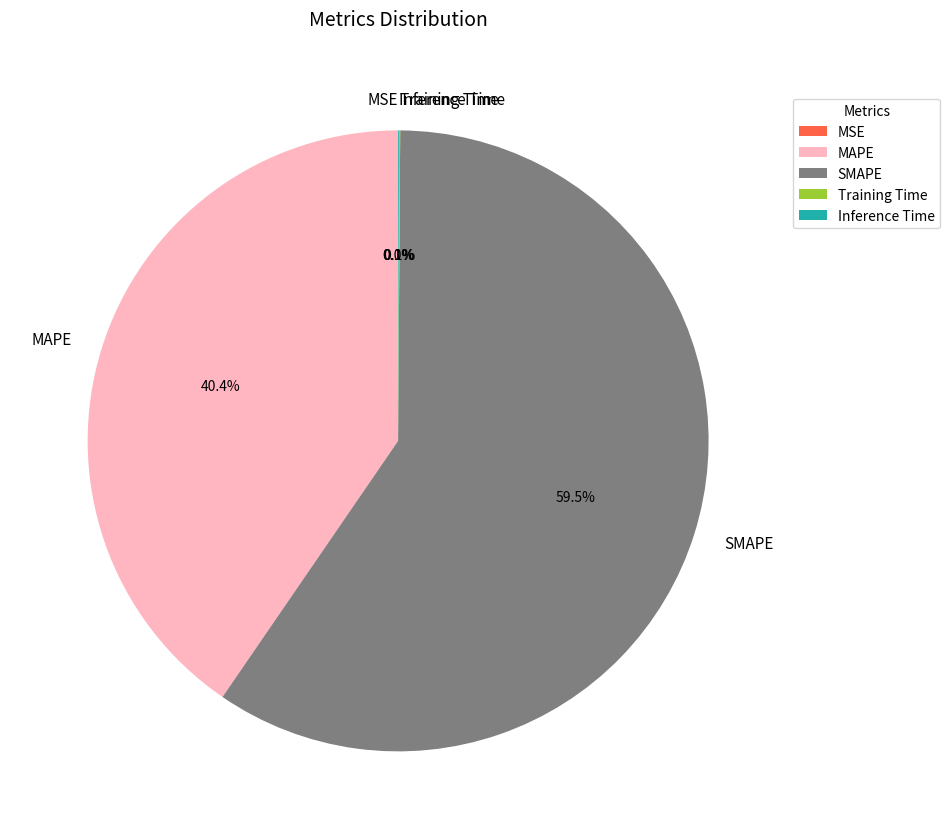

Between MAPE and SMAPE, which is larger?

SMAPE